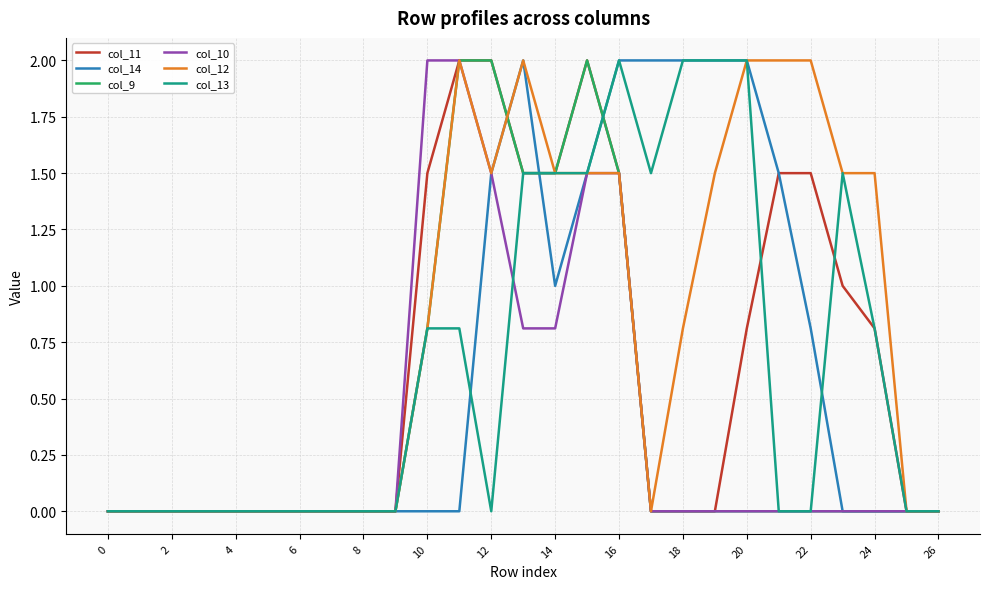

What is the maximum value shown in the chart?

2.0